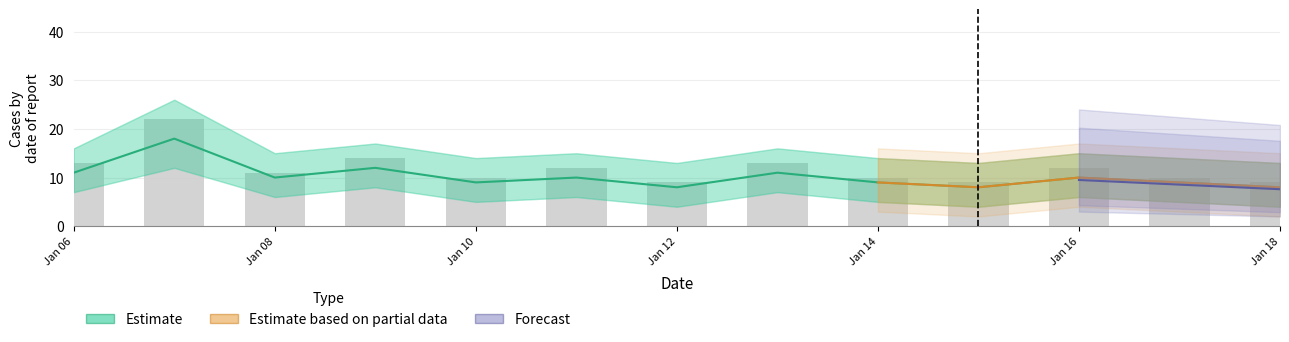

Which has a higher value, 2021-01-15 or 2021-01-08?

2021-01-08